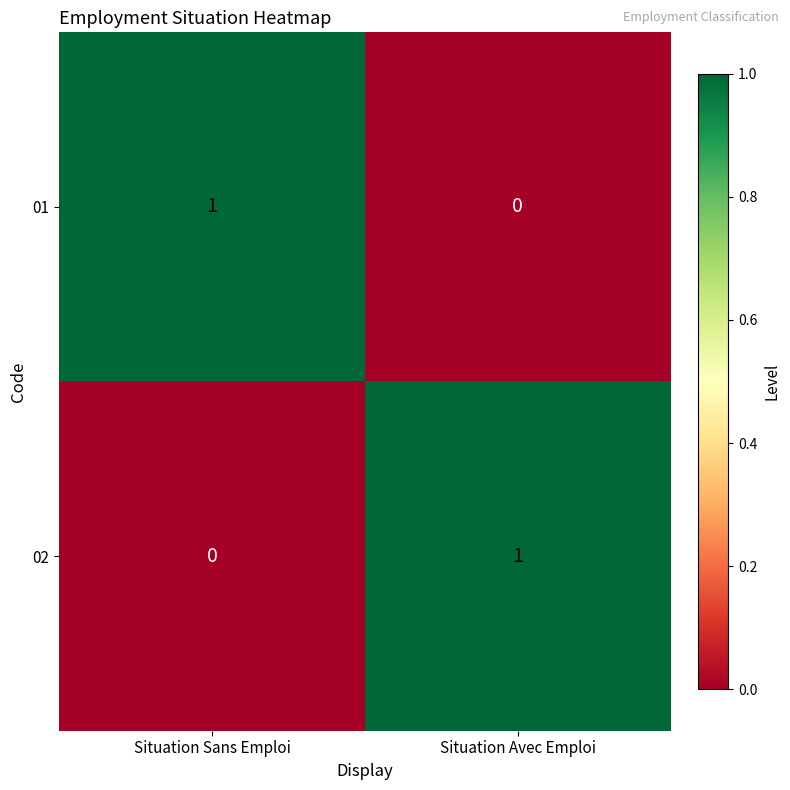

Which category has the highest value in the 01 series?

Situation Sans Emploi